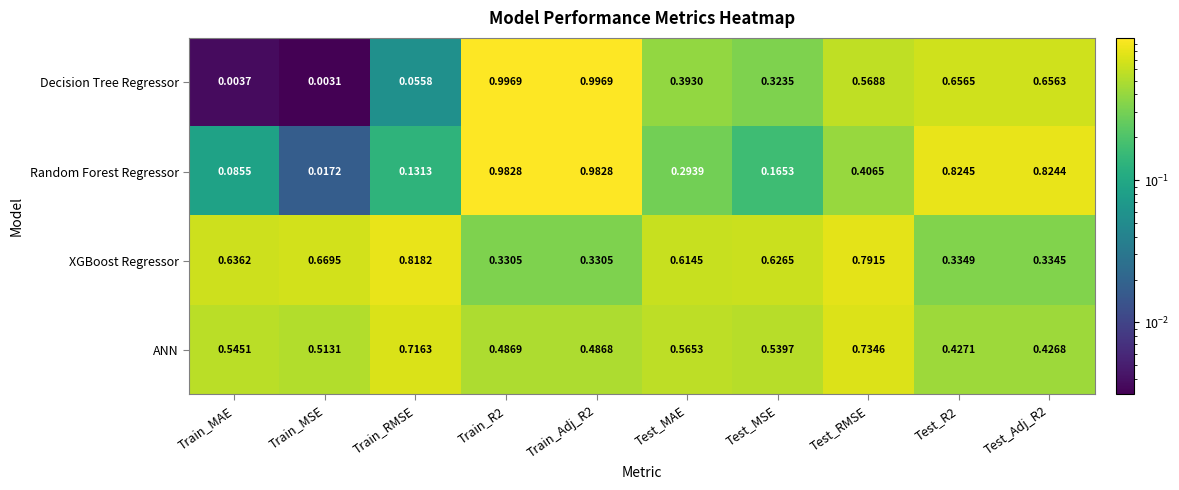

Which series changed the most between Test_MSE and Test_RMSE?

Decision Tree Regressor